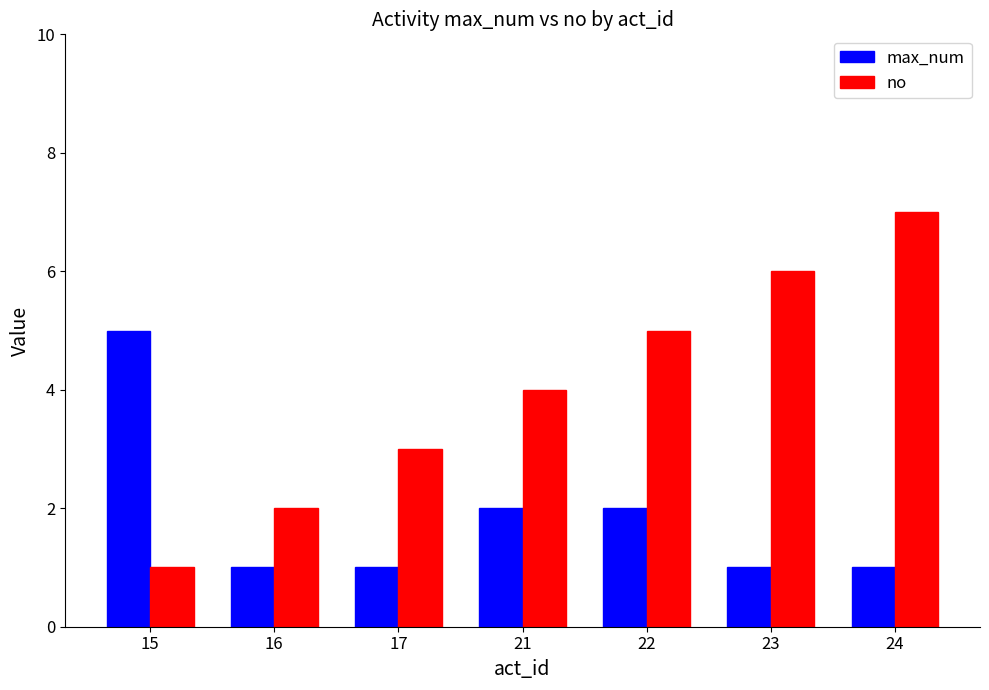

Count the max_num values in the range 1 to 2.

6